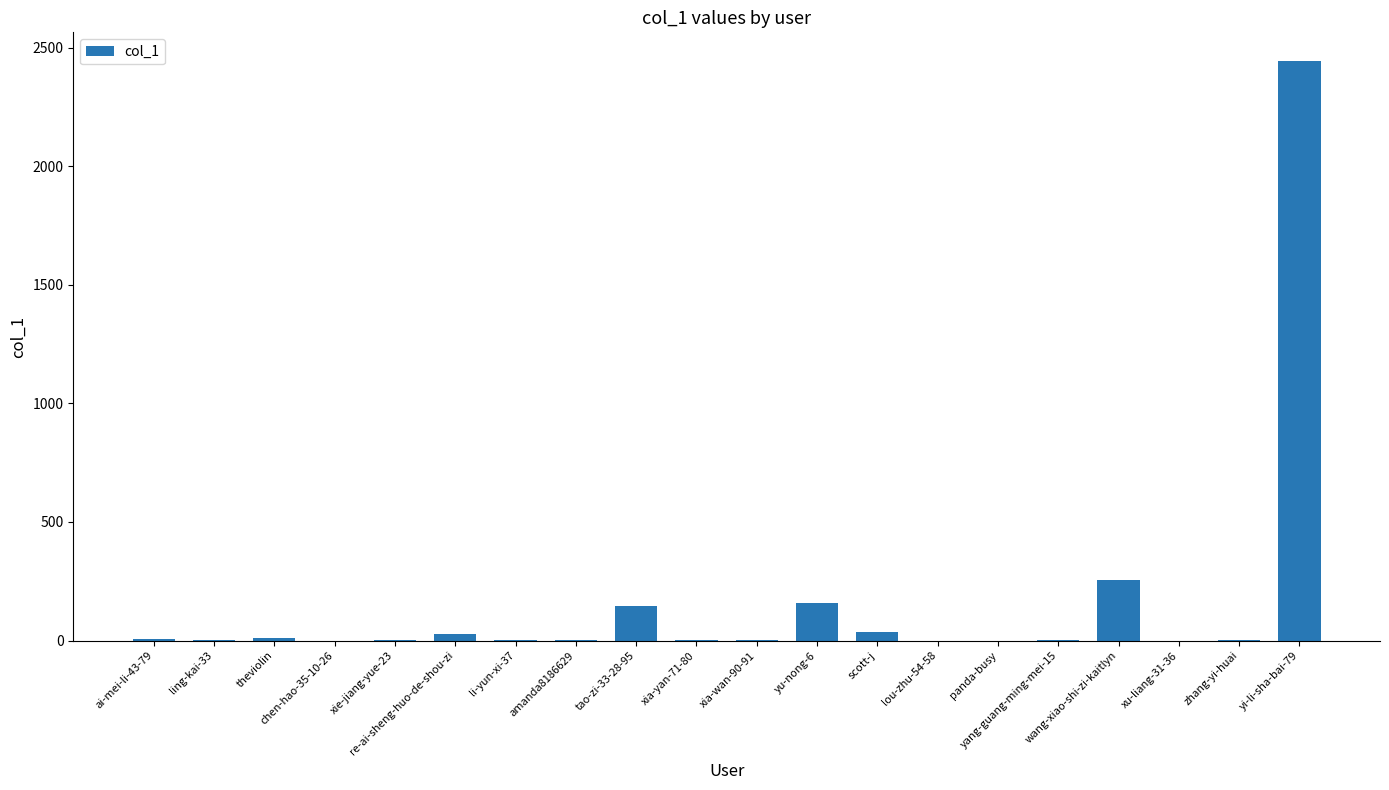

Does the chart contain stacked bars?

No